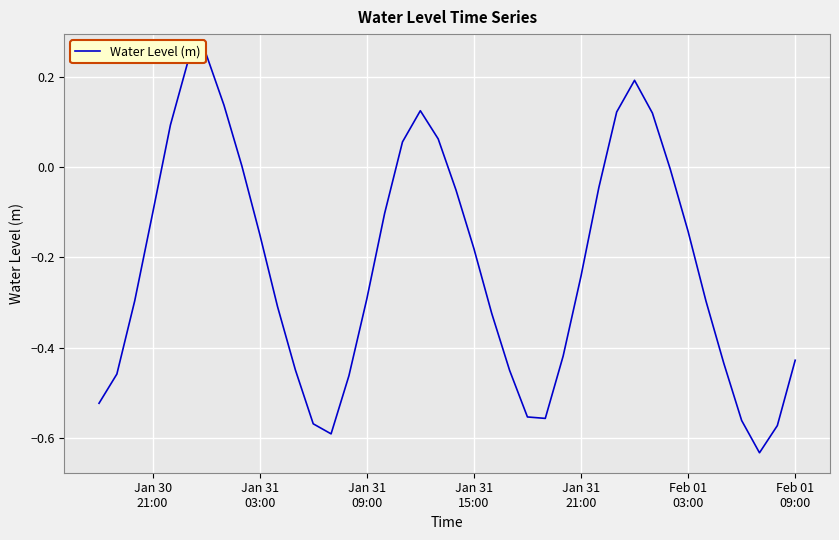

What is the difference between the maximum and minimum values?

0.9